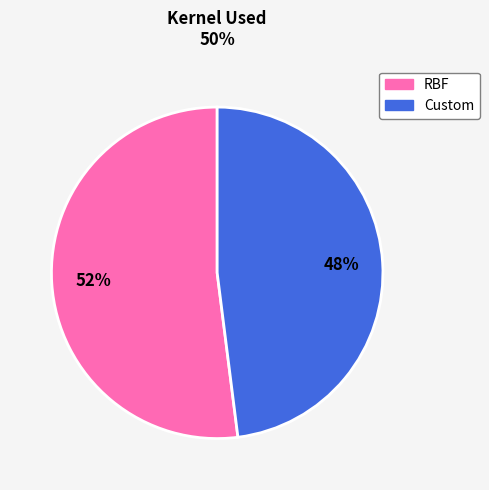

Between Custom and RBF, which is larger?

RBF